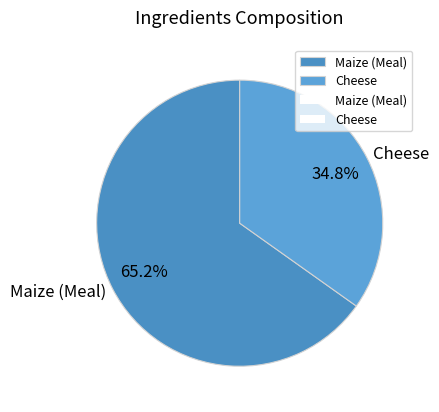

What percentage is the Cheese slice, to the nearest percent?

35%